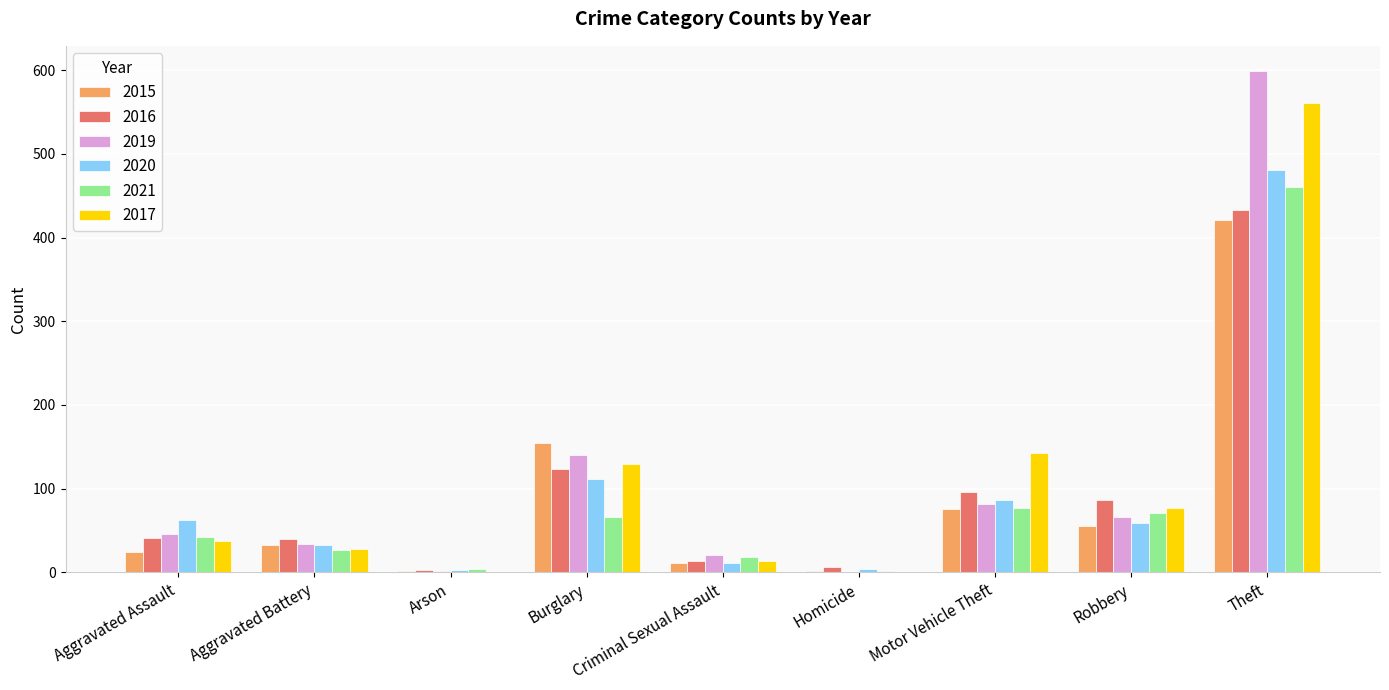

At which category is the sum across all series the highest?

Theft